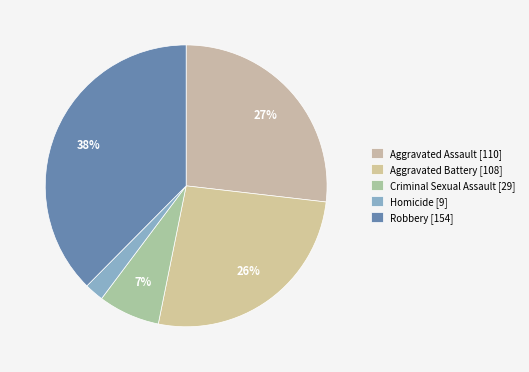

To the nearest percent, what is the difference between the Criminal Sexual Assault and Aggravated Battery slice percentages?

19%